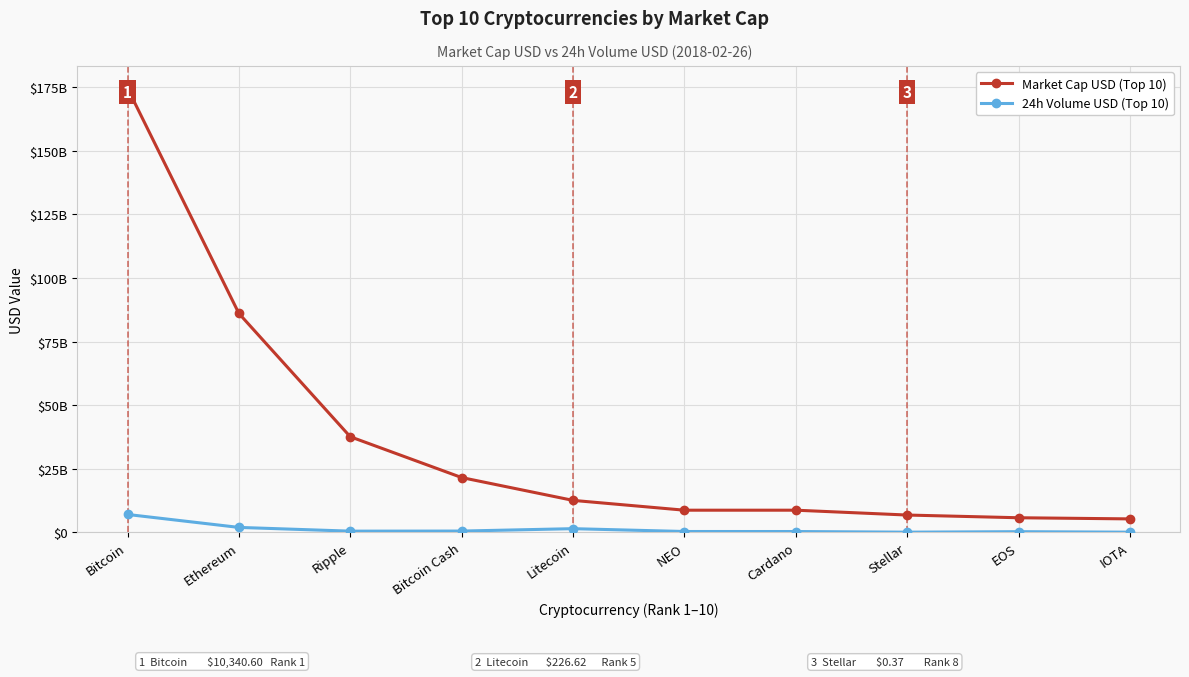

Is the value of Market Cap USD (Top 10) at NEO greater than the value of 24h Volume USD (Top 10) at NEO?

Yes